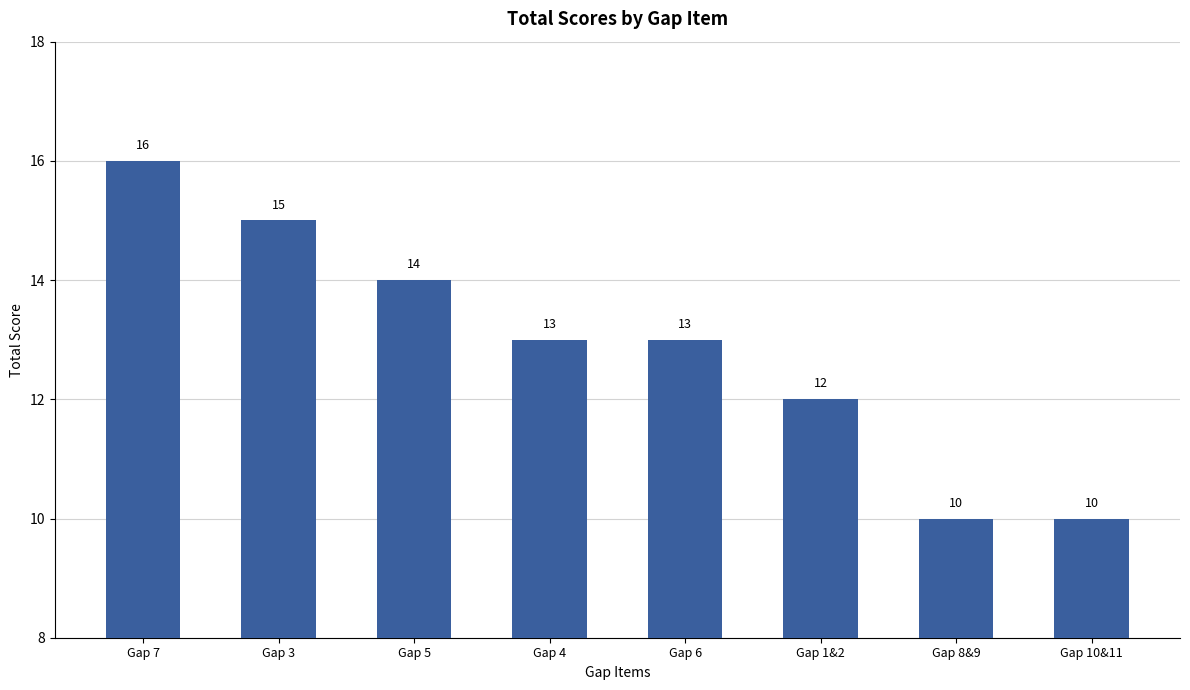

What is the maximum value shown in the chart?

16